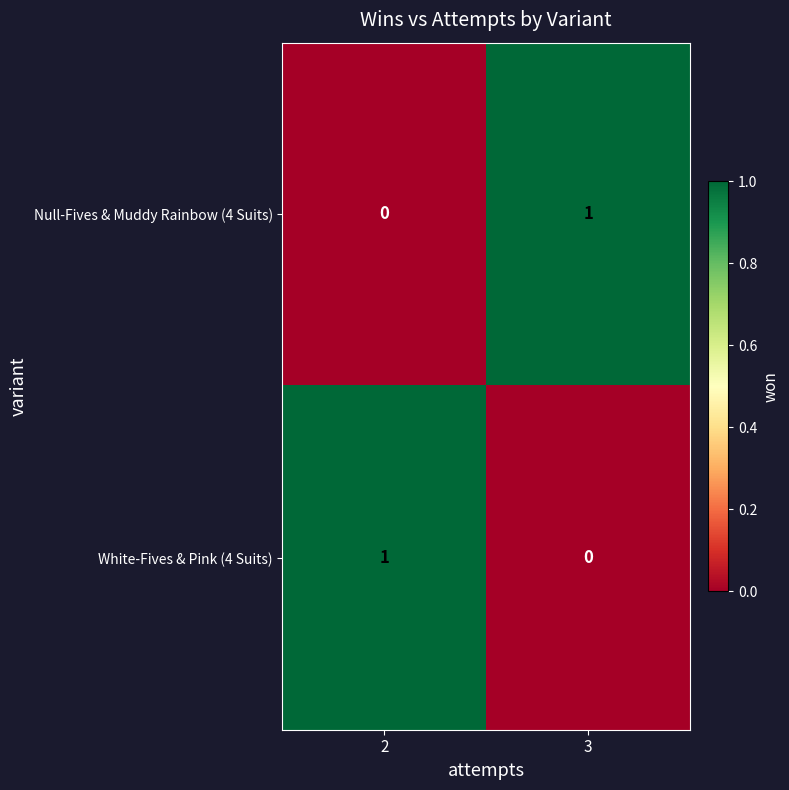

What is the total value across all series at 3?

1